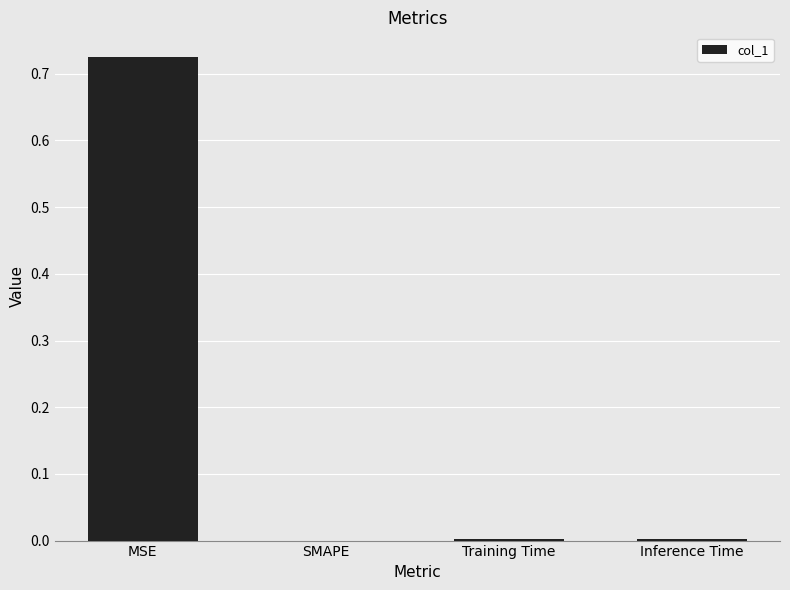

How many categories are shown in the chart?

4